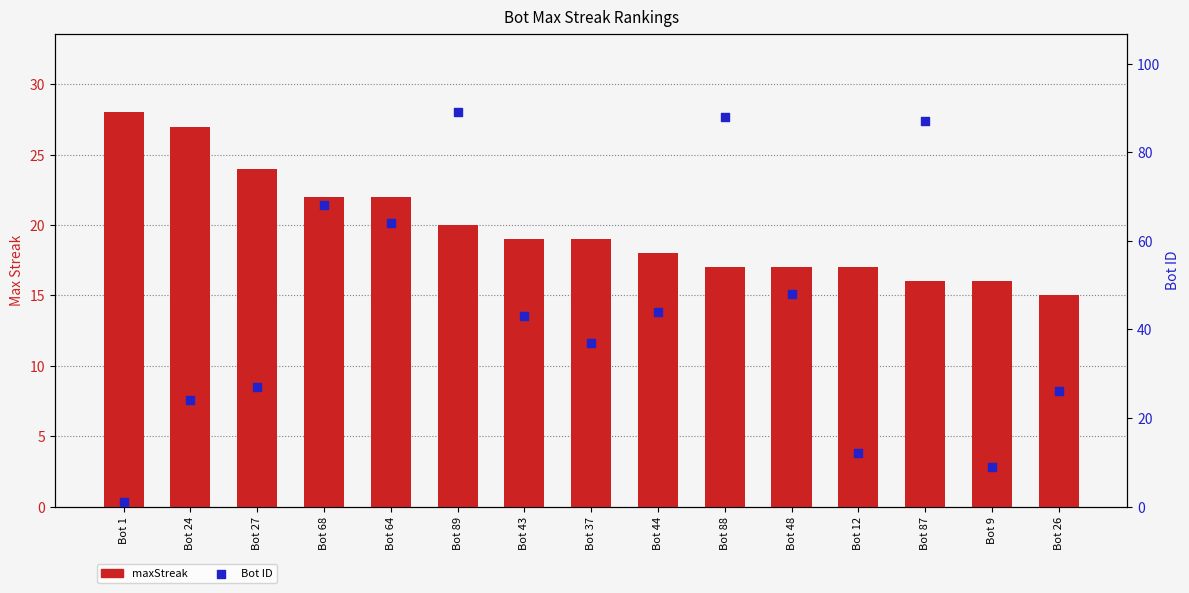

What are all the series names shown in the legend?

maxStreak, Bot ID